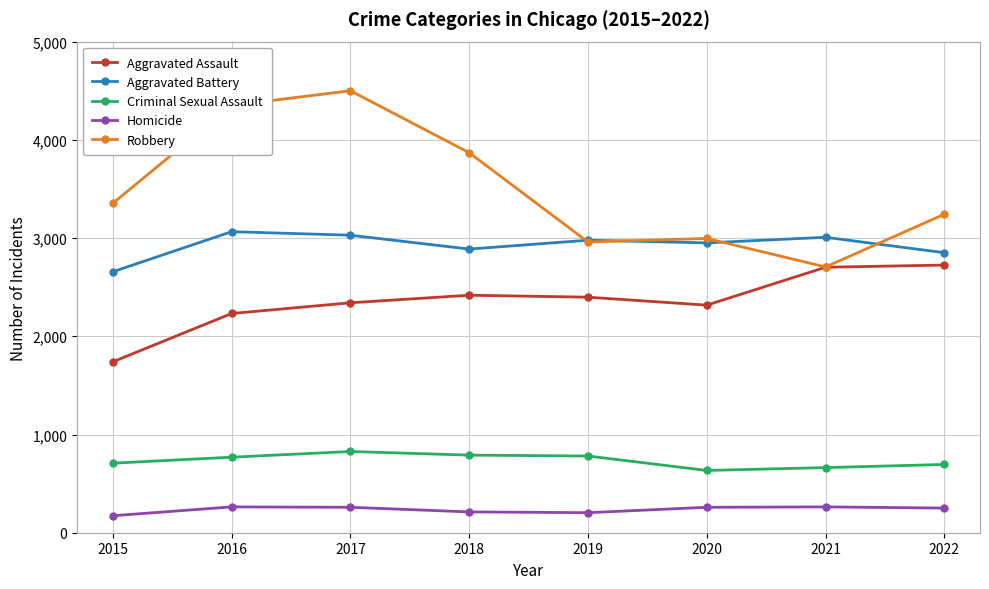

True or false: Aggravated Assault and Aggravated Battery intersect in this chart.

False